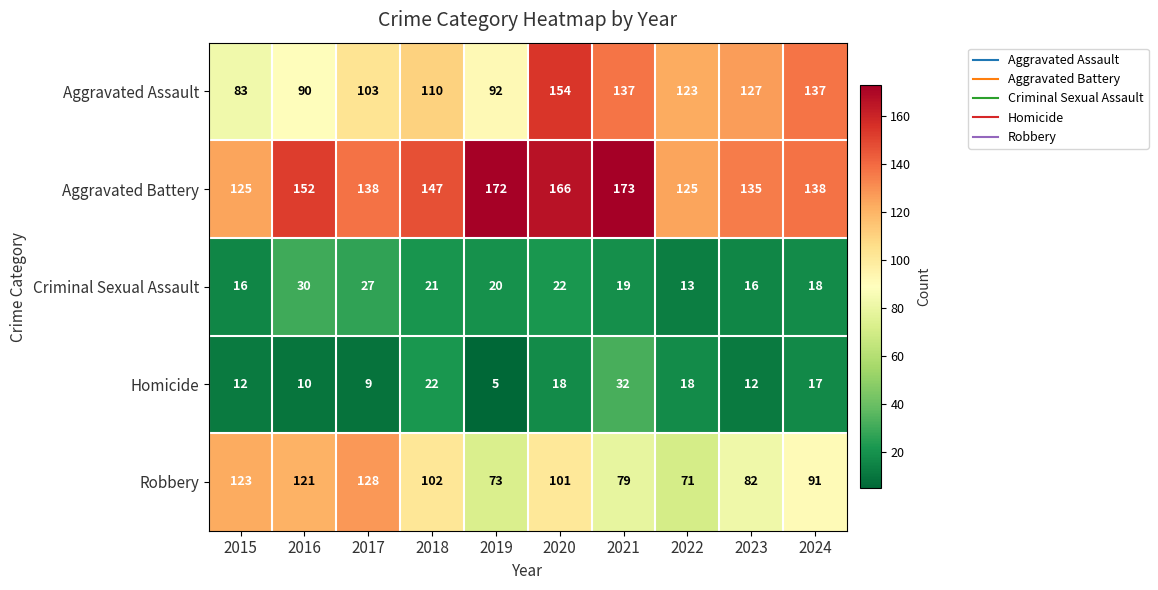

Which series has the largest total across all categories?

Aggravated Battery